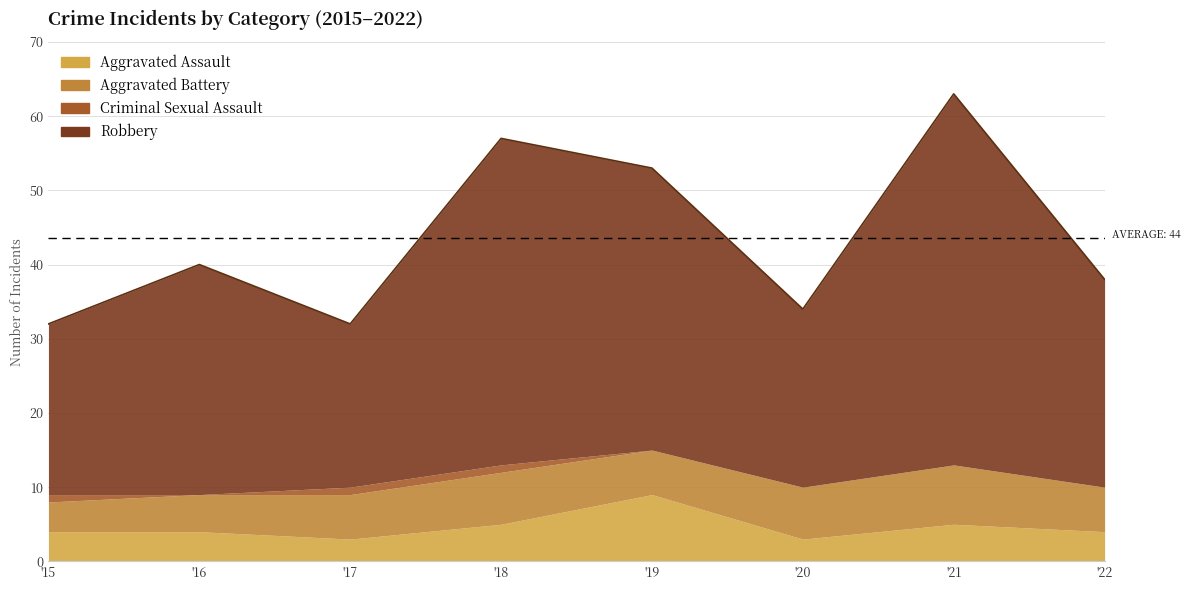

What is the value of the Aggravated Battery point at the 2nd from the left?

5